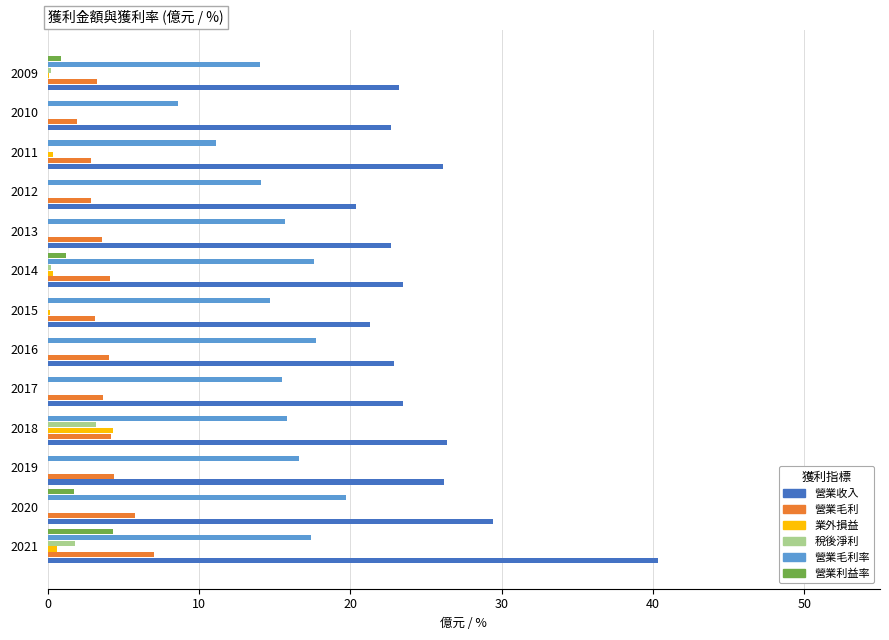

What is the sum of all 稅後淨利 values?

5.4